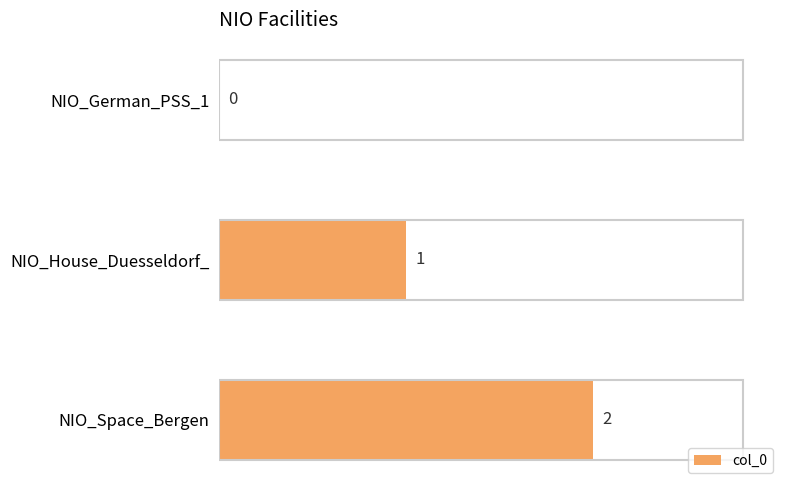

What is the sum of the values at NIO_Space_Bergen and NIO_House_Duesseldorf_?

3